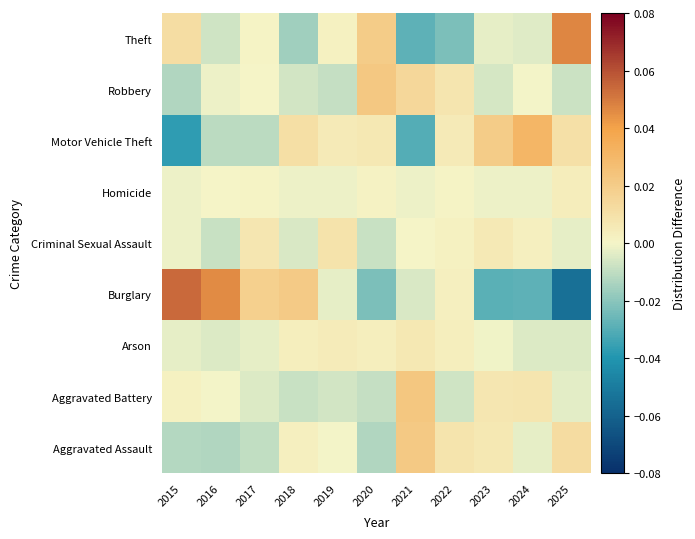

Reading left to right, what are all the values shown in this chart?

Aggravated Assault: 2015=-0.0	2016=-0.0	2017=-0.0	2018=0.0	2019=-0.0	2020=-0.0	2021=0.0	2022=0.0	2023=0.0	2024=-0.0	2025=0.0
Aggravated Battery: 2015=0.0	2016=-0.0	2017=-0.0	2018=-0.0	2019=-0.0	2020=-0.0	2021=0.0	2022=-0.0	2023=0.0	2024=0.0	2025=-0.0
Arson: 2015=-0.0	2016=-0.0	2017=-0.0	2018=0.0	2019=0.0	2020=0.0	2021=0.0	2022=0.0	2023=-0.0	2024=-0.0	2025=-0.0
Burglary: 2015=0.1	2016=0.0	2017=0.0	2018=0.0	2019=-0.0	2020=-0.0	2021=-0.0	2022=0.0	2023=-0.0	2024=-0.0	2025=-0.1
Criminal Sexual Assault: 2015=-0.0	2016=-0.0	2017=0.0	2018=-0.0	2019=0.0	2020=-0.0	2021=0.0	2022=0.0	2023=0.0	2024=0.0	2025=-0.0
Homicide: 2015=-0.0	2016=0.0	2017=0.0	2018=-0.0	2019=-0.0	2020=0.0	2021=-0.0	2022=0.0	2023=-0.0	2024=-0.0	2025=0.0
Motor Vehicle Theft: 2015=-0.0	2016=-0.0	2017=-0.0	2018=0.0	2019=0.0	2020=0.0	2021=-0.0	2022=0.0	2023=0.0	2024=0.0	2025=0.0
Robbery: 2015=-0.0	2016=-0.0	2017=0.0	2018=-0.0	2019=-0.0	2020=0.0	2021=0.0	2022=0.0	2023=-0.0	2024=-0.0	2025=-0.0
Theft: 2015=0.0	2016=-0.0	2017=0.0	2018=-0.0	2019=0.0	2020=0.0	2021=-0.0	2022=-0.0	2023=-0.0	2024=-0.0	2025=0.0